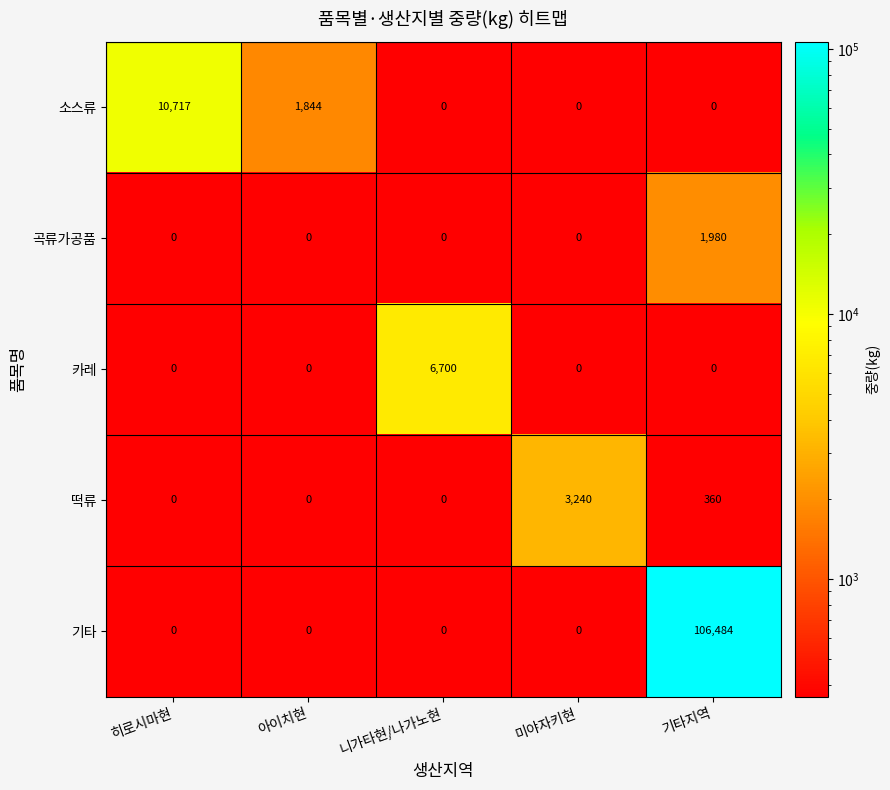

Is it true that 기타 equals 0 at 아이치현?

True